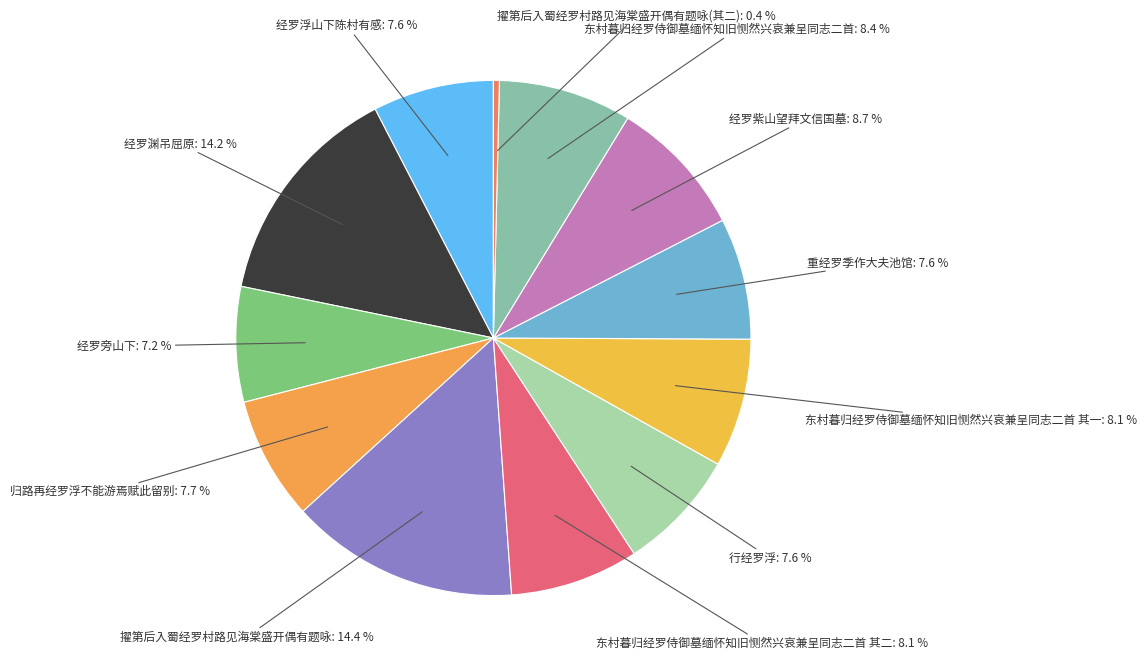

Between 经罗渊吊屈原 and 东村暮归经罗侍御墓缅怀知旧恻然兴哀兼呈同志二首, which is larger?

经罗渊吊屈原